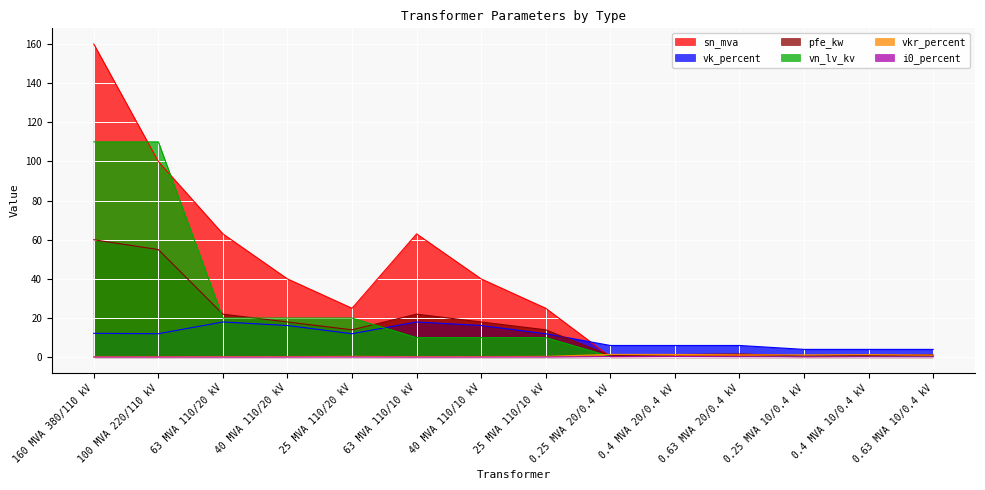

What is the difference between the highest and lowest values at 0.4 MVA 10/0.4 kV?

3.8